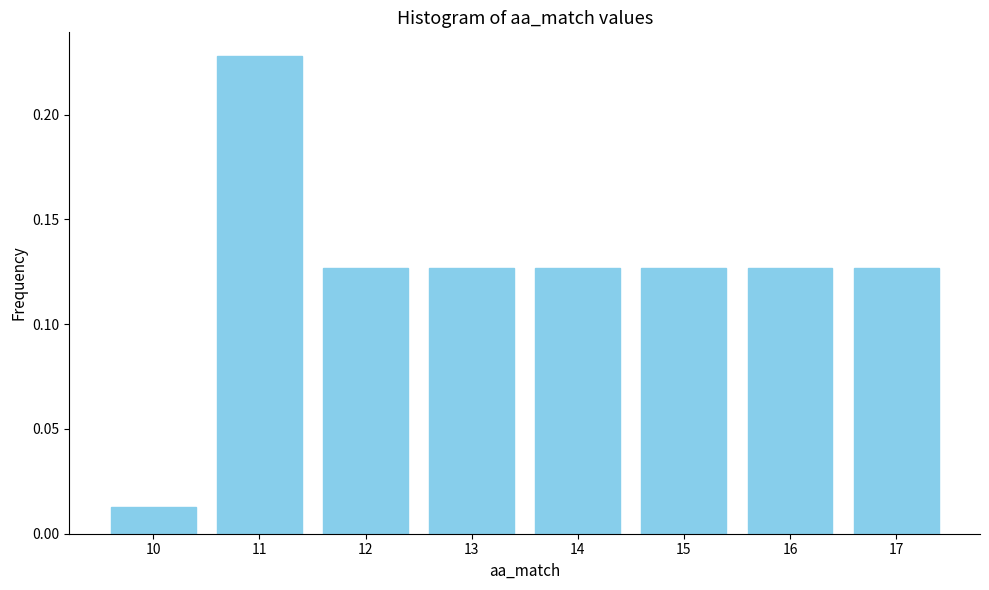

How tall is the bar that spans 14.5 to 15.5 on the x-axis? The values are not printed on the chart, so give them approximately, as read against the axis.

0.125